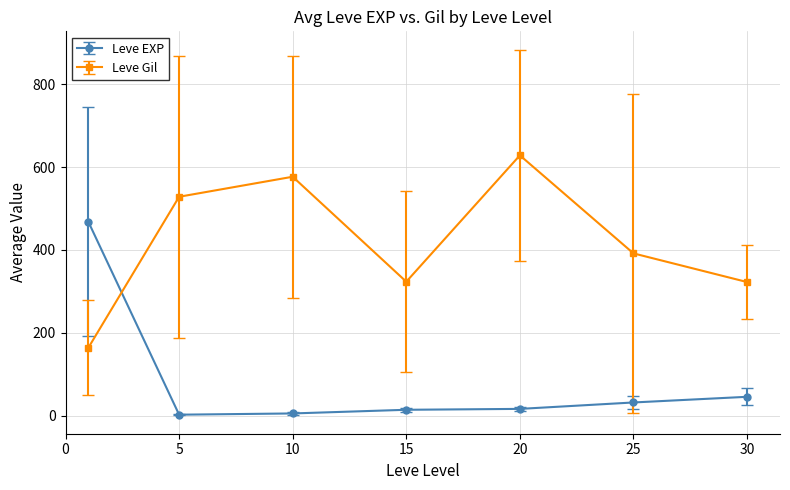

What is the greatest value displayed?

628.3